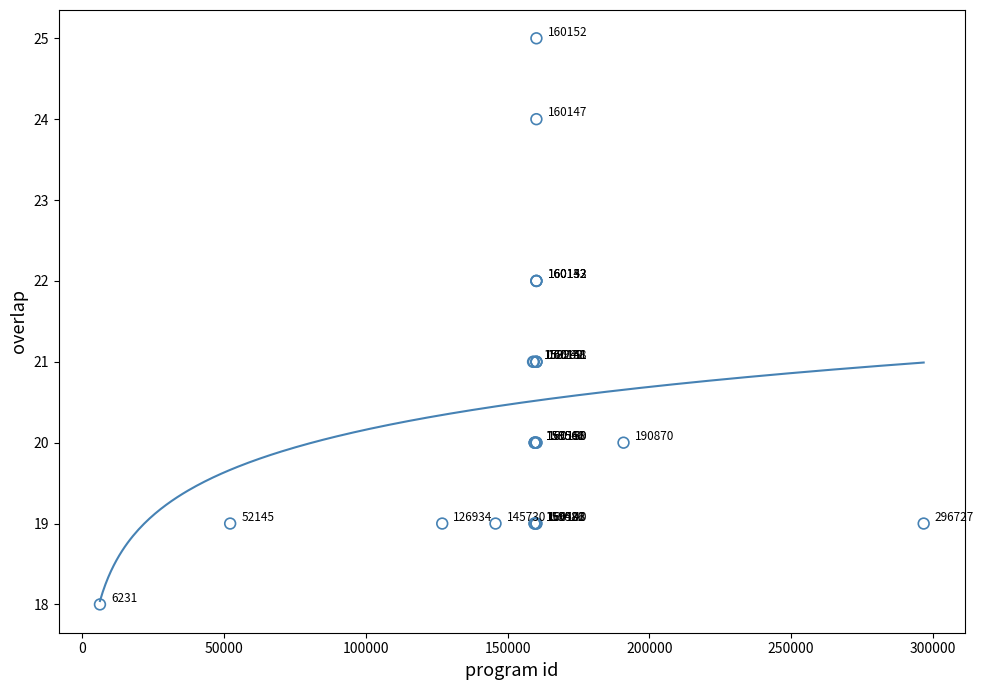

What Y value in the scatter plot is closest to 21?

21